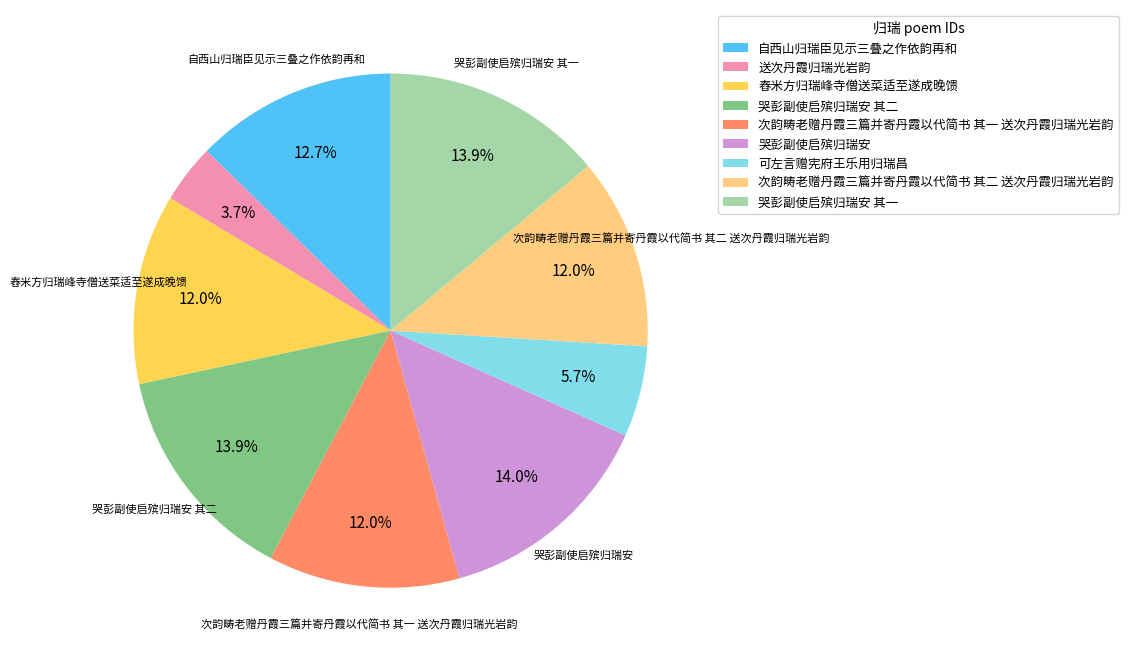

True or false: 送次丹霞归瑞光岩韵 accounts for 17% of the total.

False